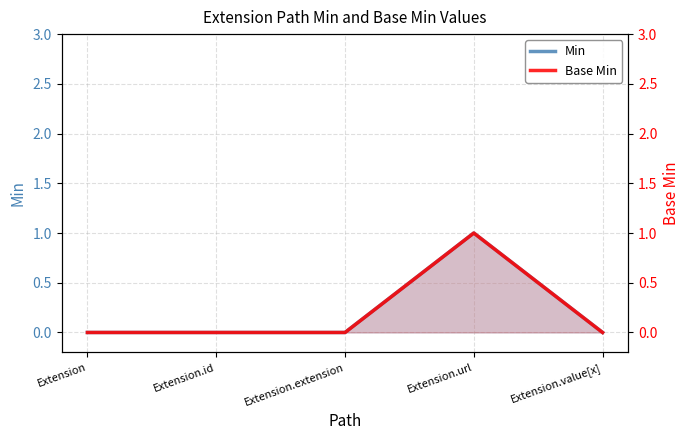

Where is the first local maximum for Base Min?

Extension.url